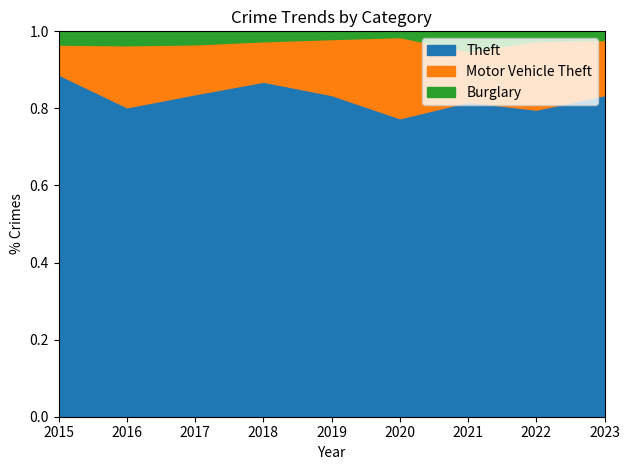

How many lines are shown in the chart?

3